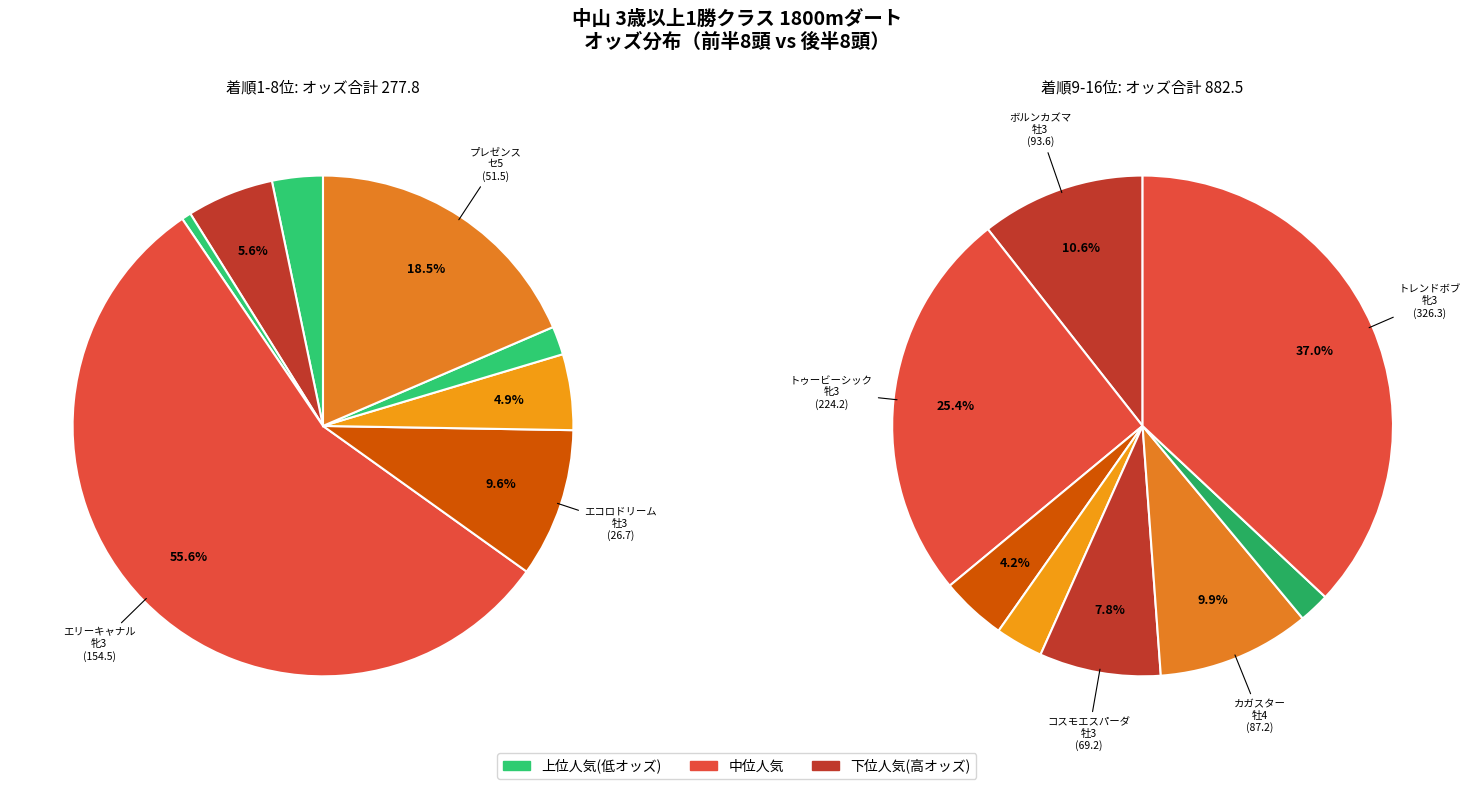

To the nearest percent, what percentage of the pie is ヒロブラッサム
牝4?

2%